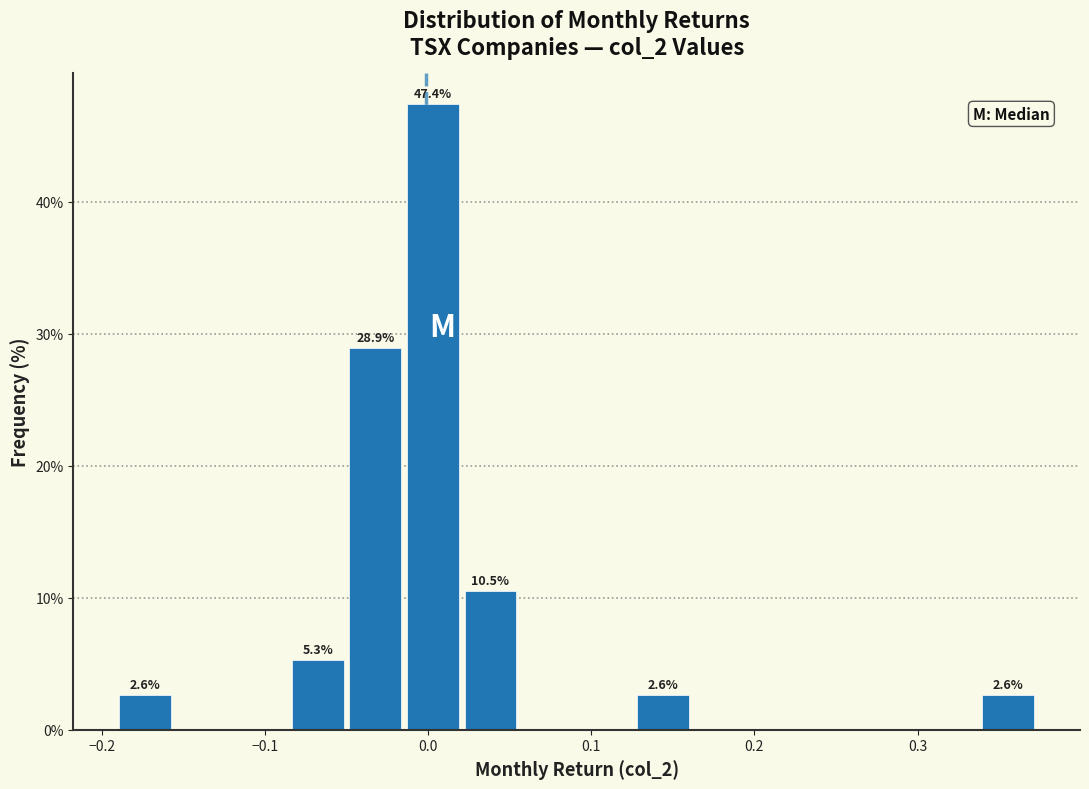

Around what value on the x-axis is the tallest bar? Give the approximate position of its centre, as read against the axis.

0.00